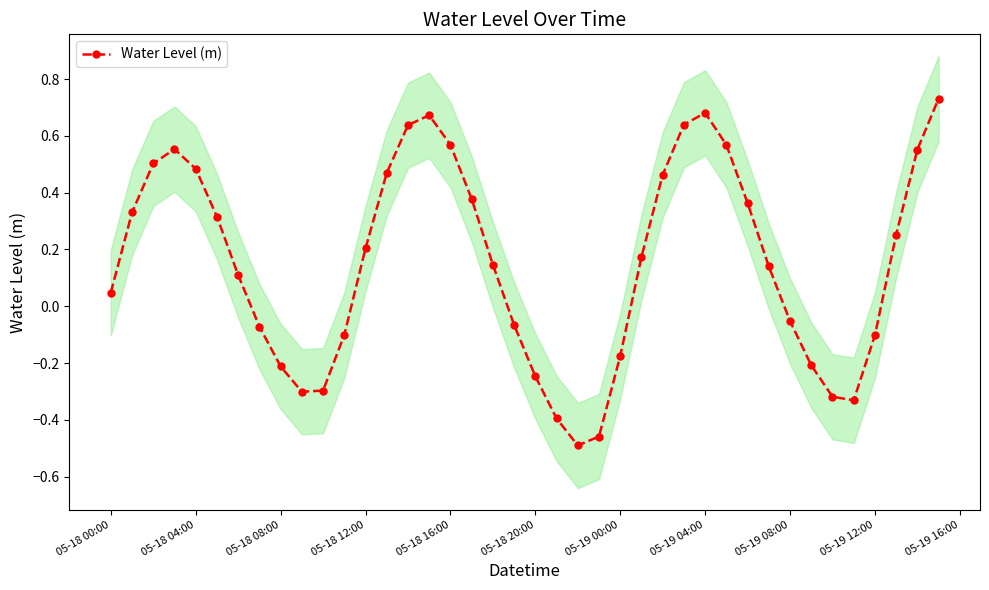

What is the average value?

0.2